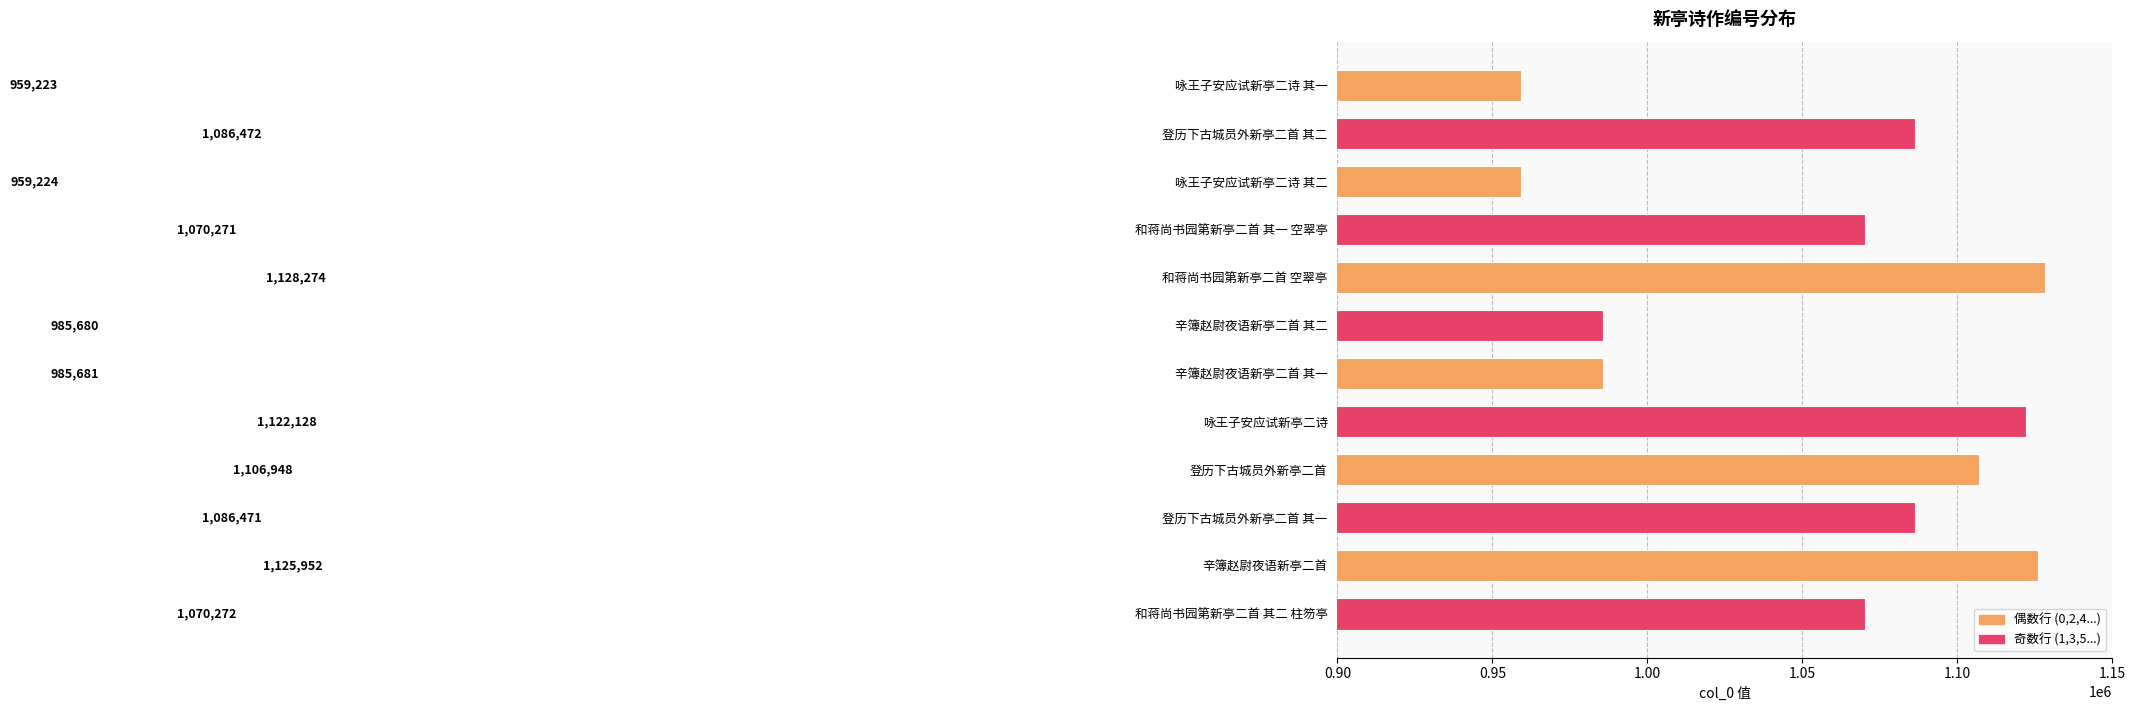

What is the difference between the maximum and minimum values?

169051